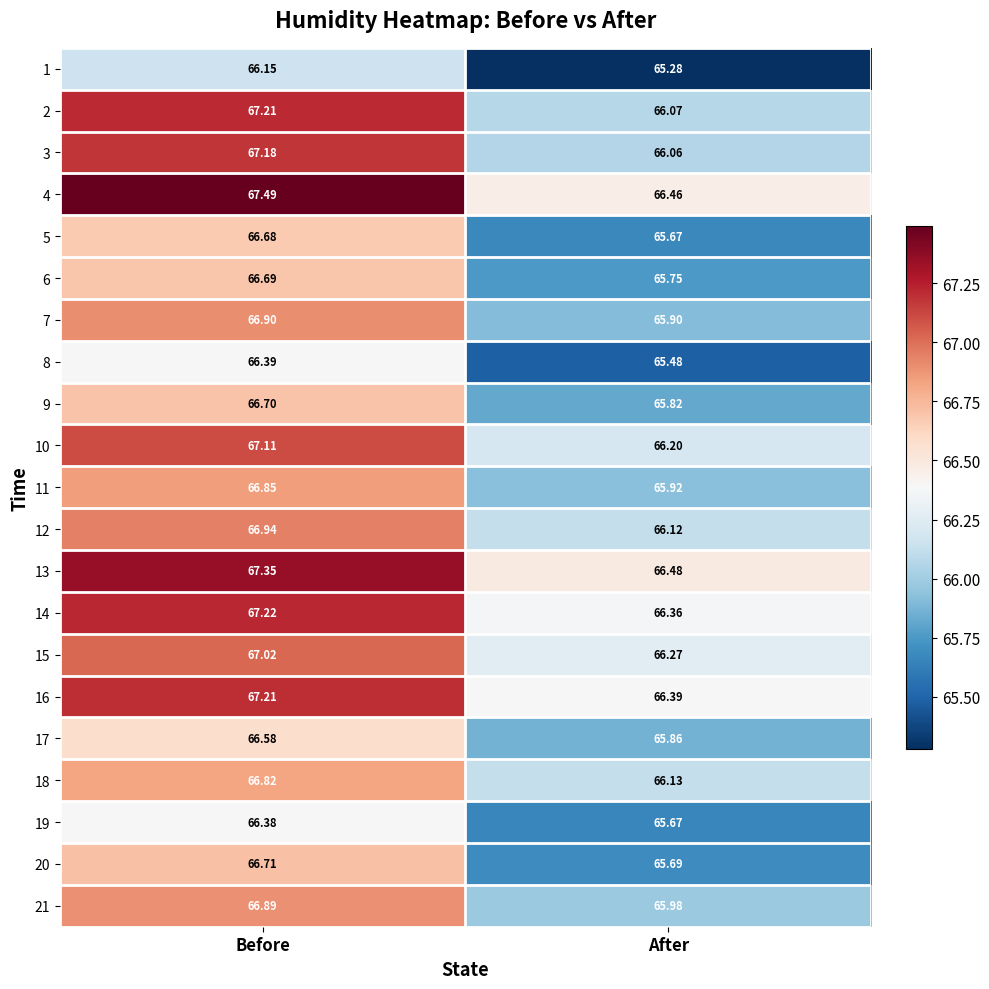

Which category has the highest value in the 7 series?

Before